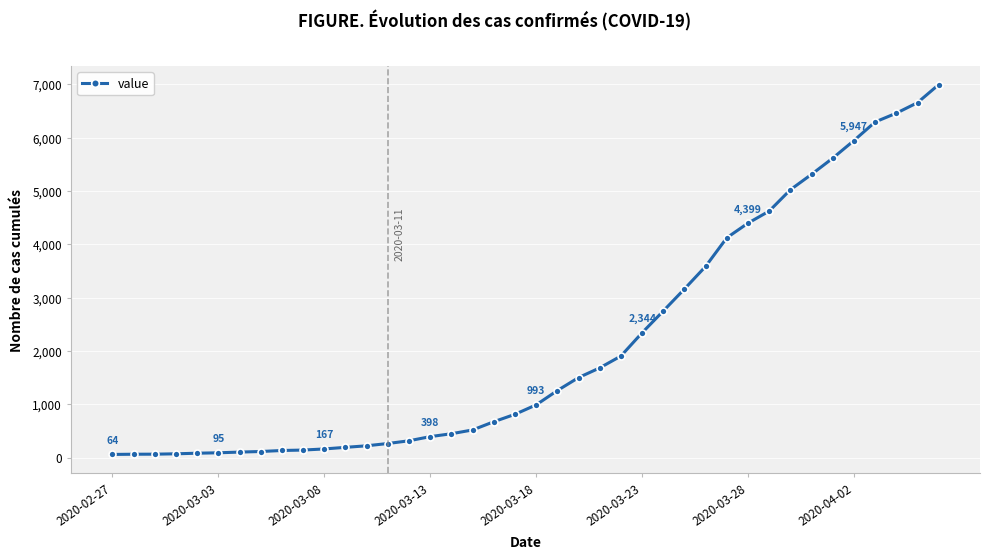

What is the greatest value displayed?

6995